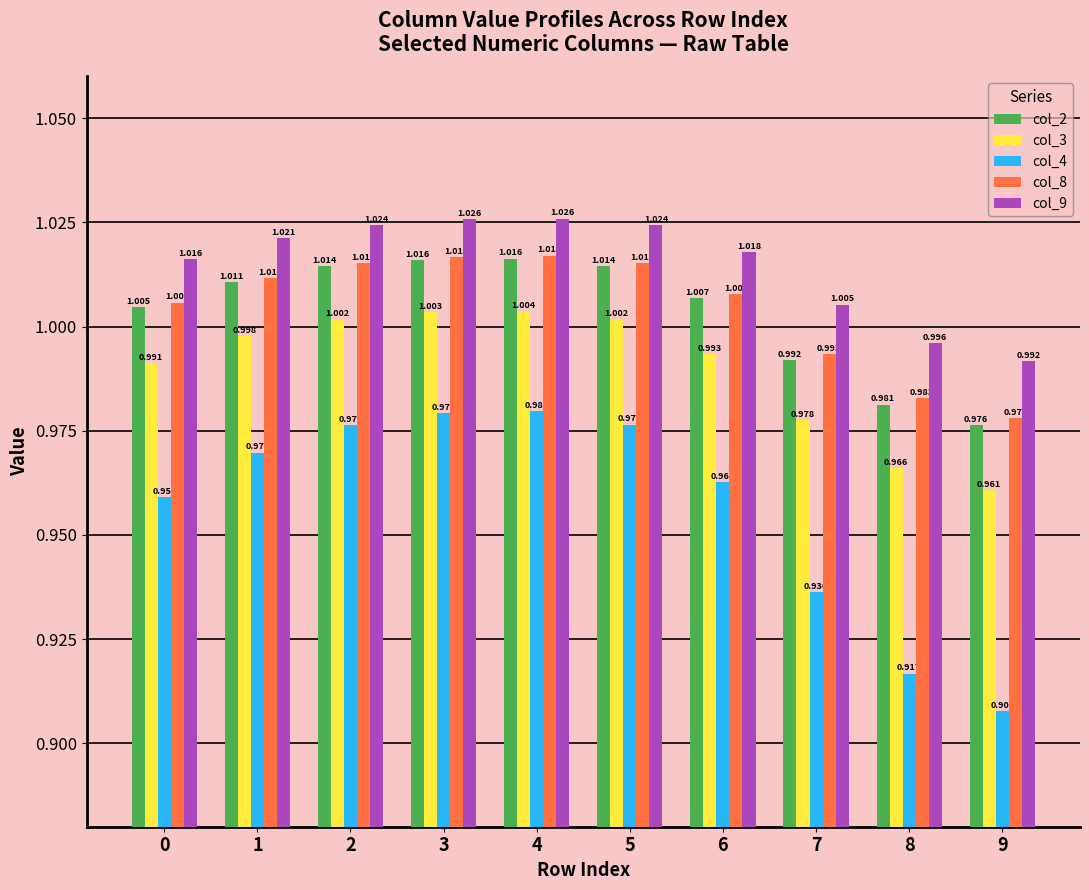

Is the value of col_9 at 0 greater than the value of col_8 at 6?

Yes